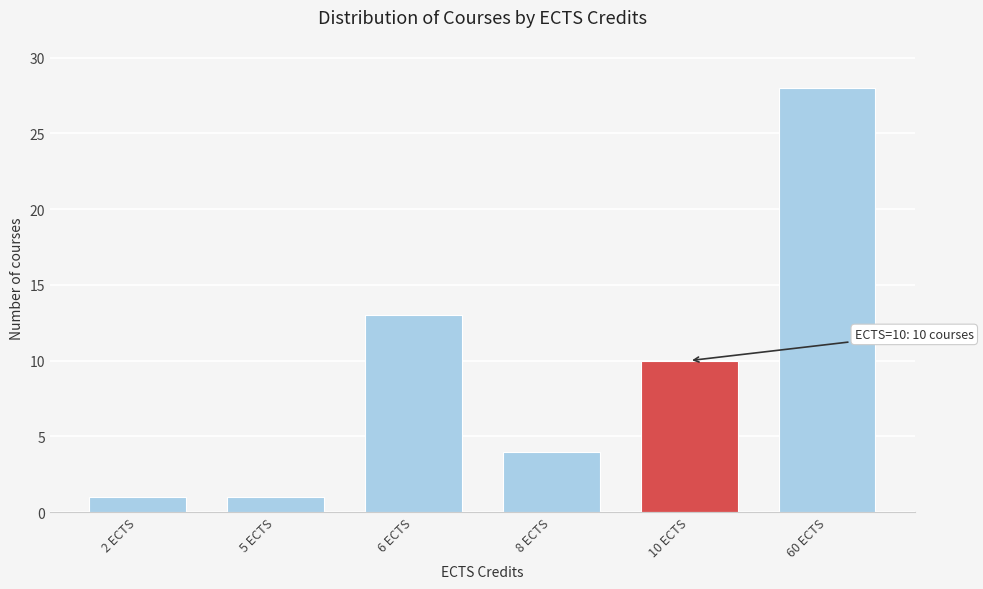

Reading left to right, list all the values displayed in this chart.

1	1	13	4	10	28